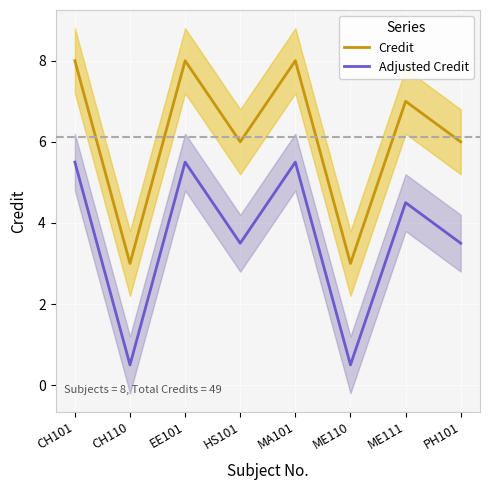

Count the number of categories in the chart.

8